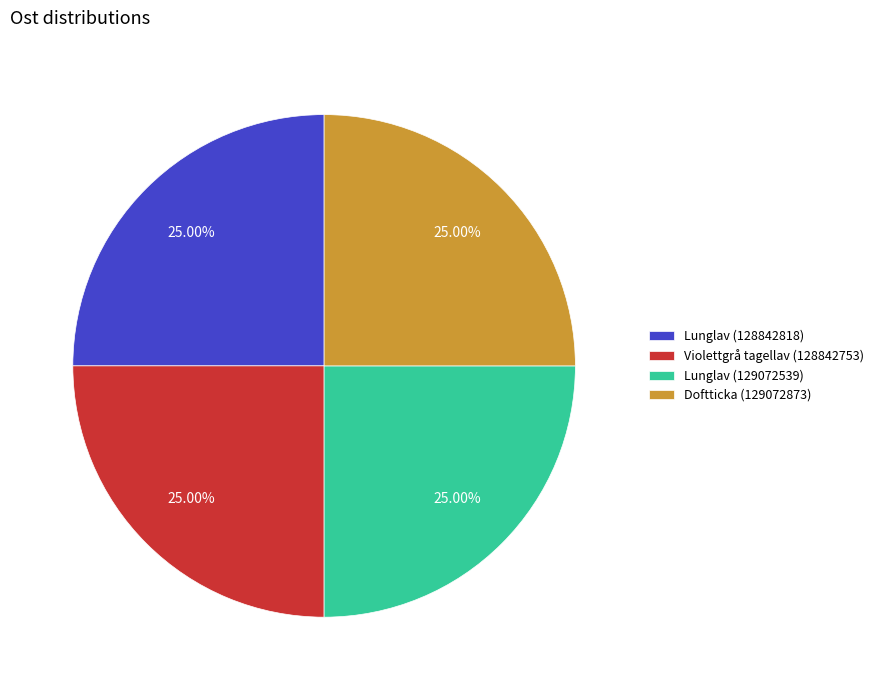

How many segments does this pie chart have?

4